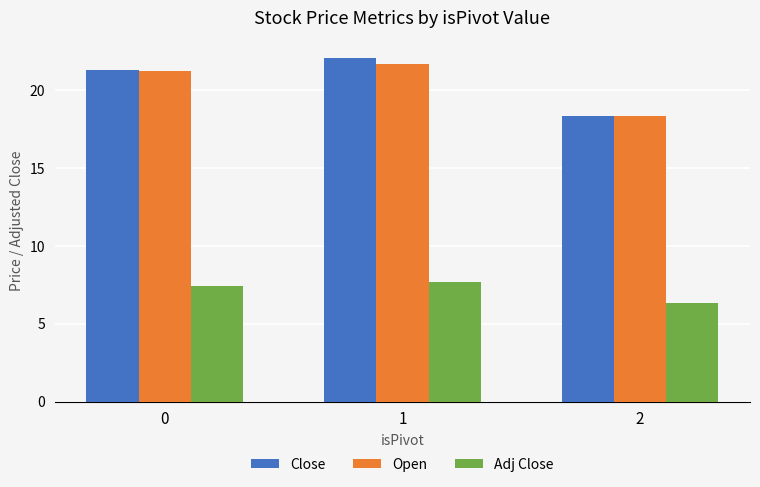

Between 0 and 1, which series saw the biggest shift?

Close